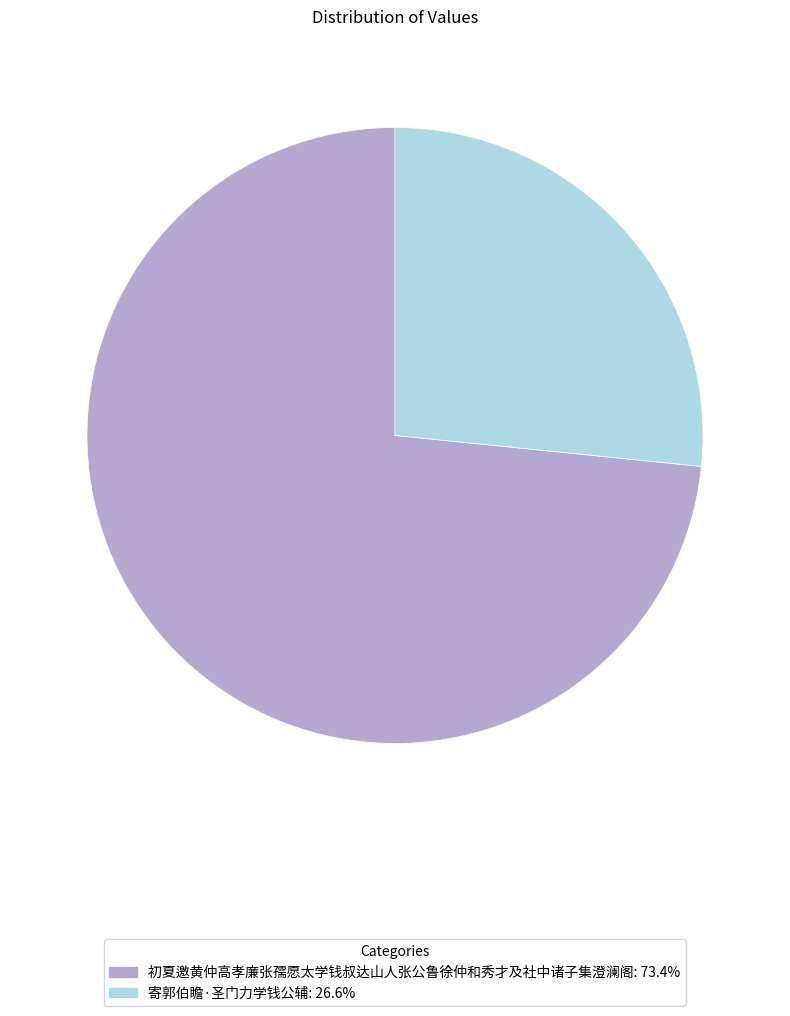

True or false: 寄郭伯瞻·圣门力学钱公辅 accounts for 12% of the total.

False